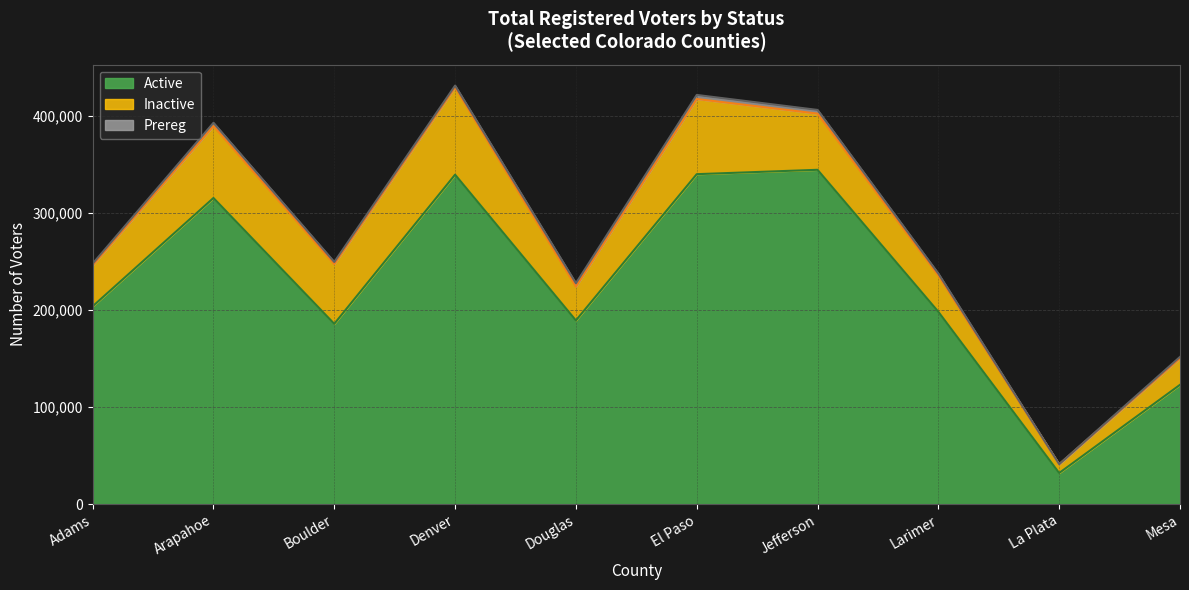

Rank the categories by Prereg value from lowest to highest.

La Plata, Mesa, Adams, Denver, Larimer, Boulder, Arapahoe, Douglas, Jefferson, El Paso